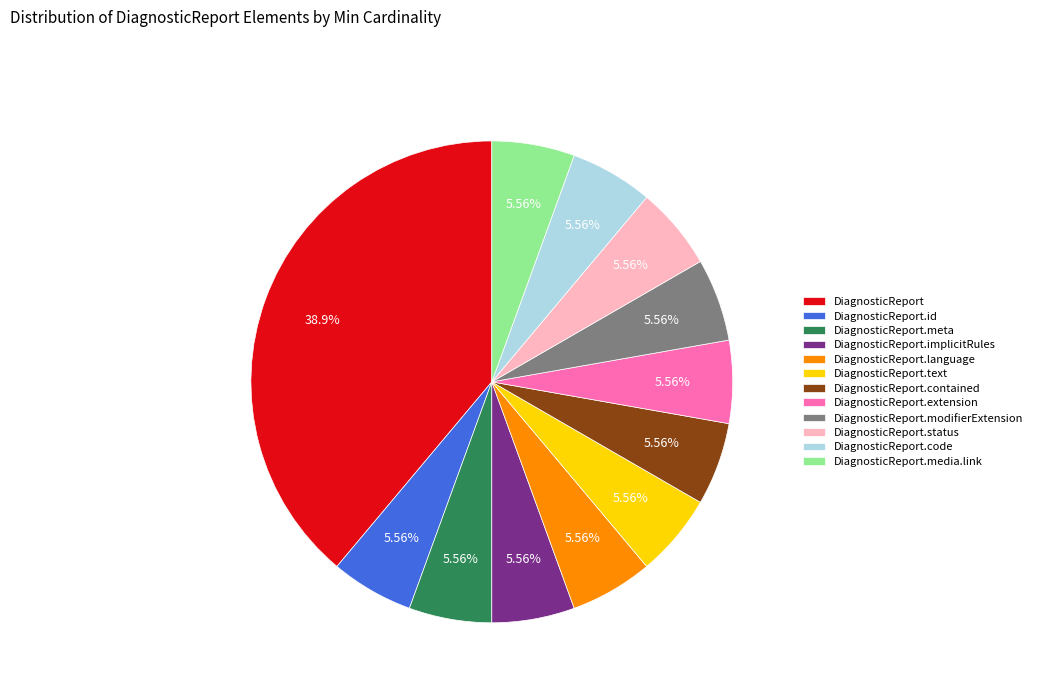

The DiagnosticReport.implicitRules slice represents 6% of the pie. True or false?

True